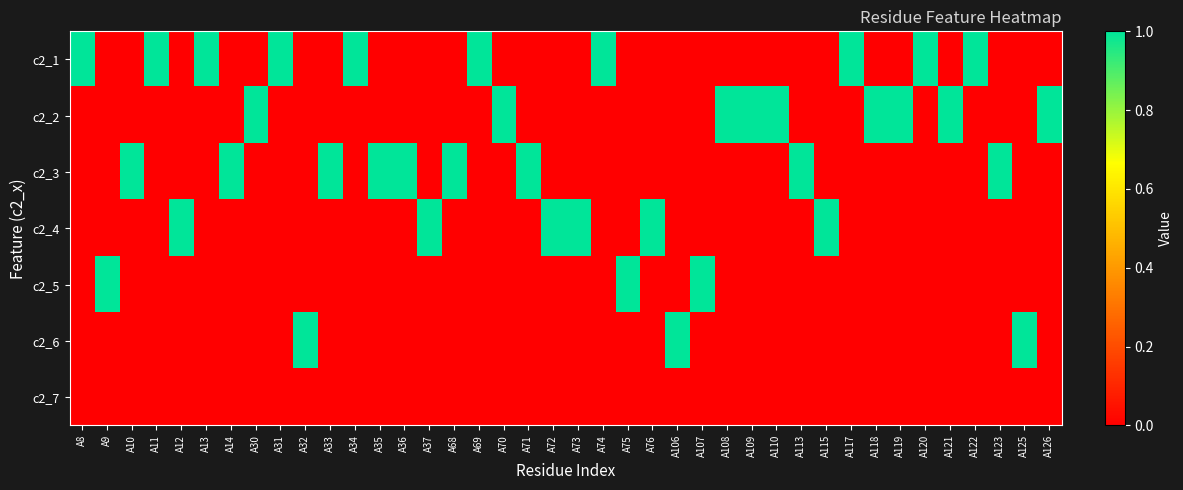

At which category does the chart reach its minimum across all series?

A9